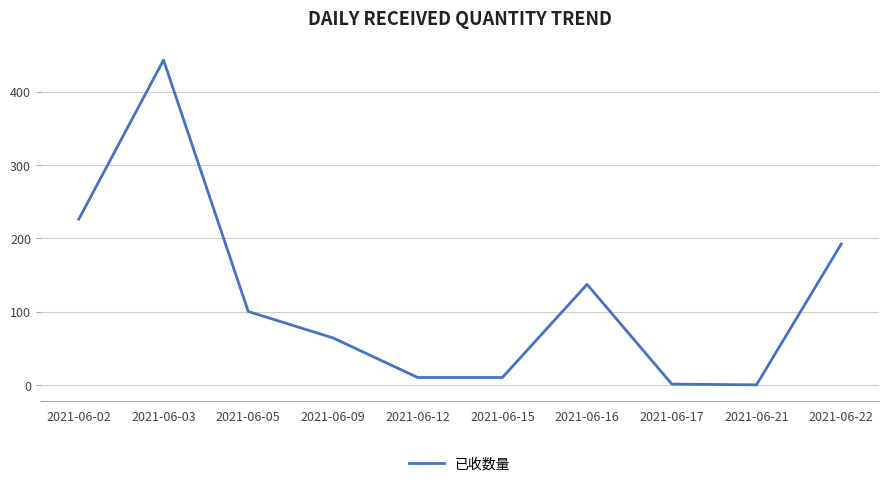

The value at 2021-06-05 is 160. True or false?

False